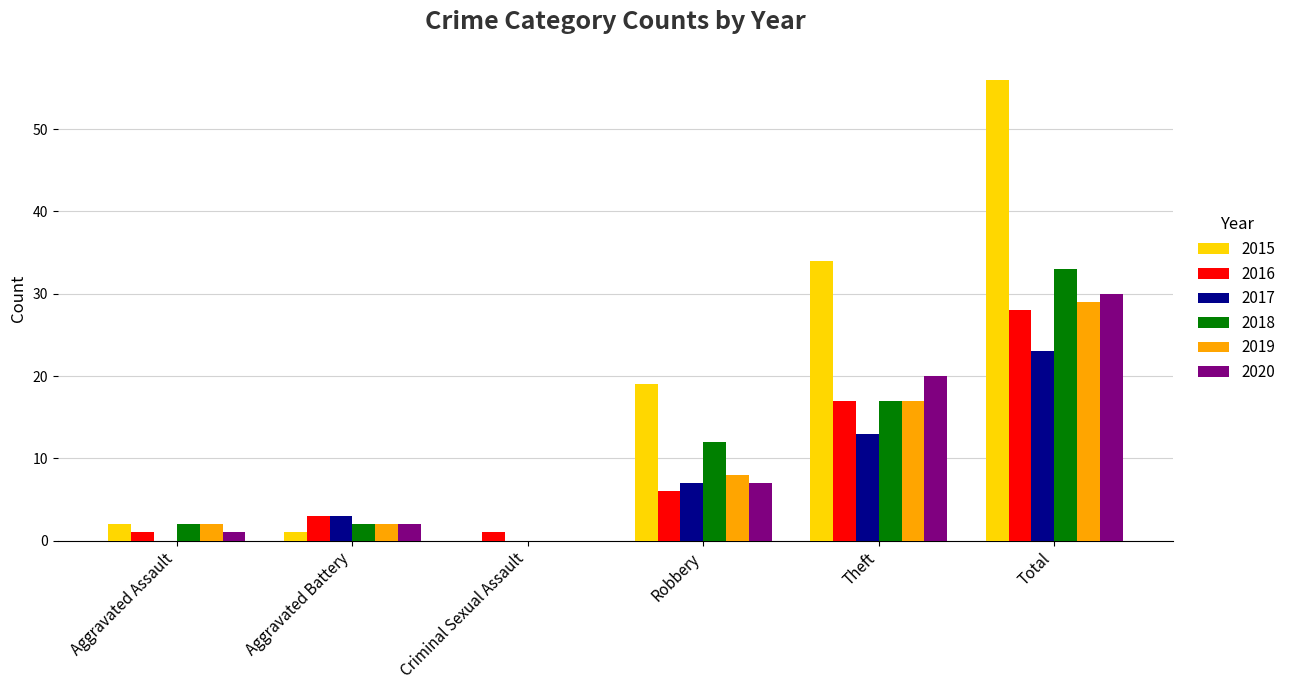

What is the total value across all series at Aggravated Battery?

13